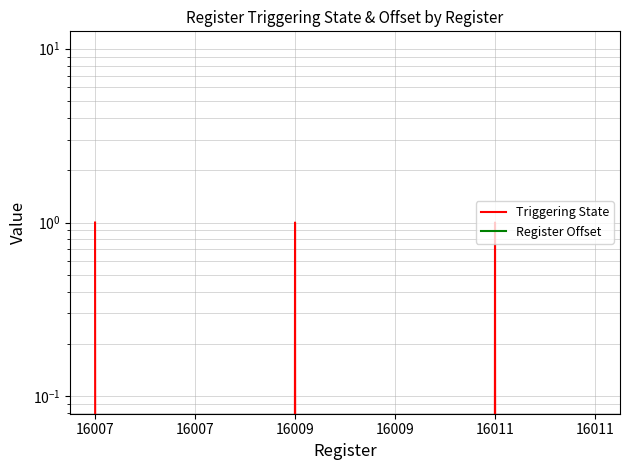

Which series has the largest total across all categories?

Triggering State